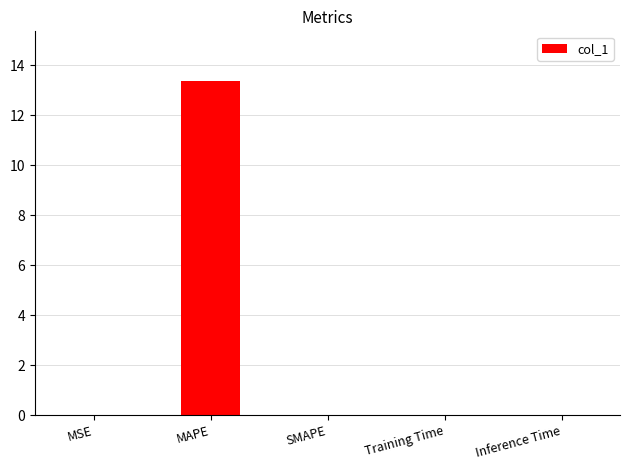

How many distinct data groups are displayed?

1